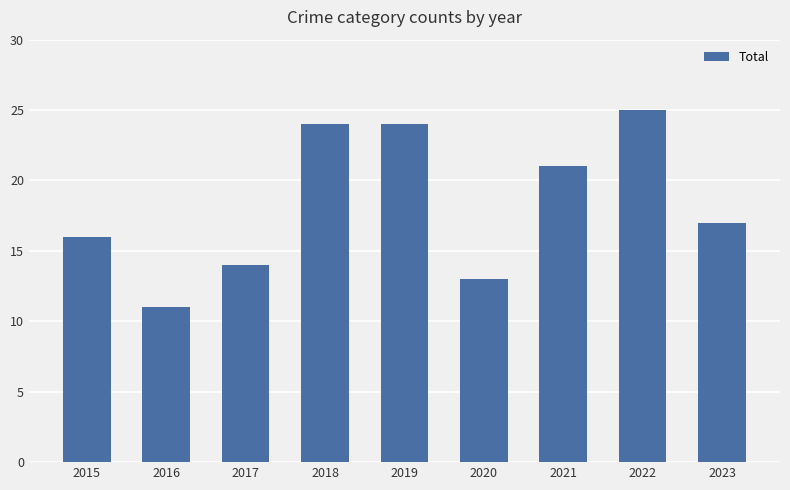

What is the difference between the values at 2021 and 2017?

7